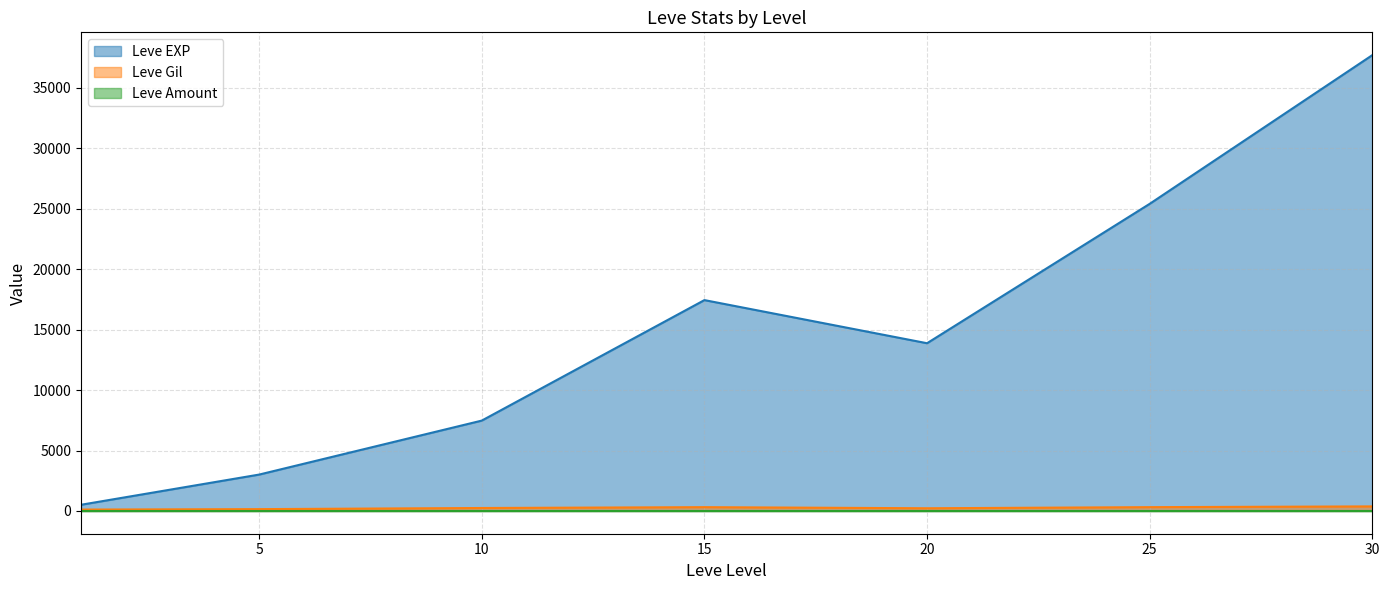

Which series has the widest spread of values?

Leve EXP